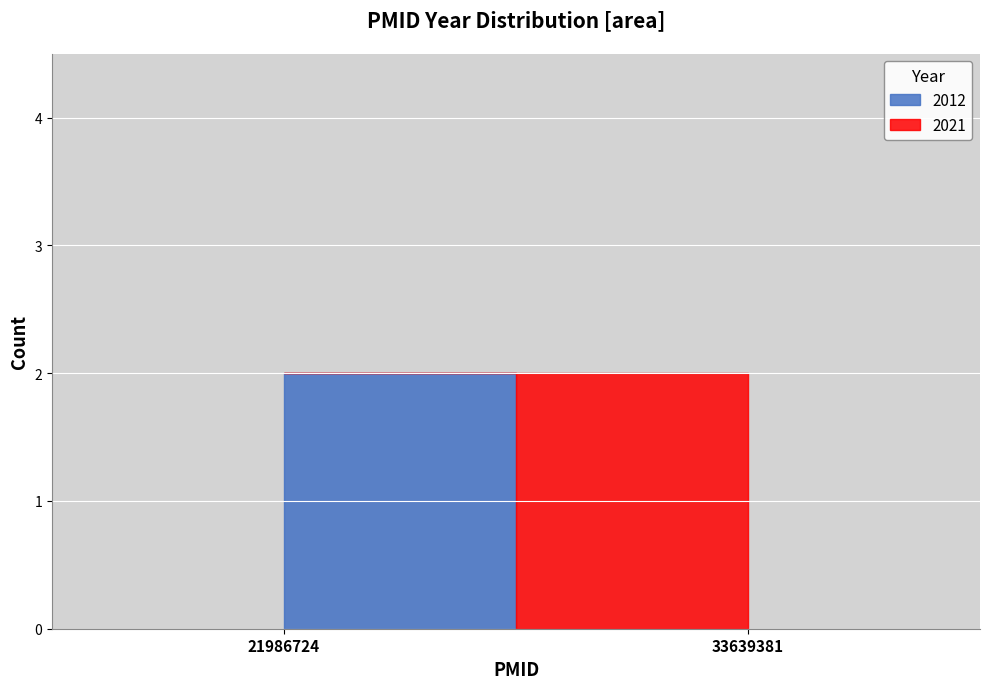

What is the label of the 1st point from the left?

21986724